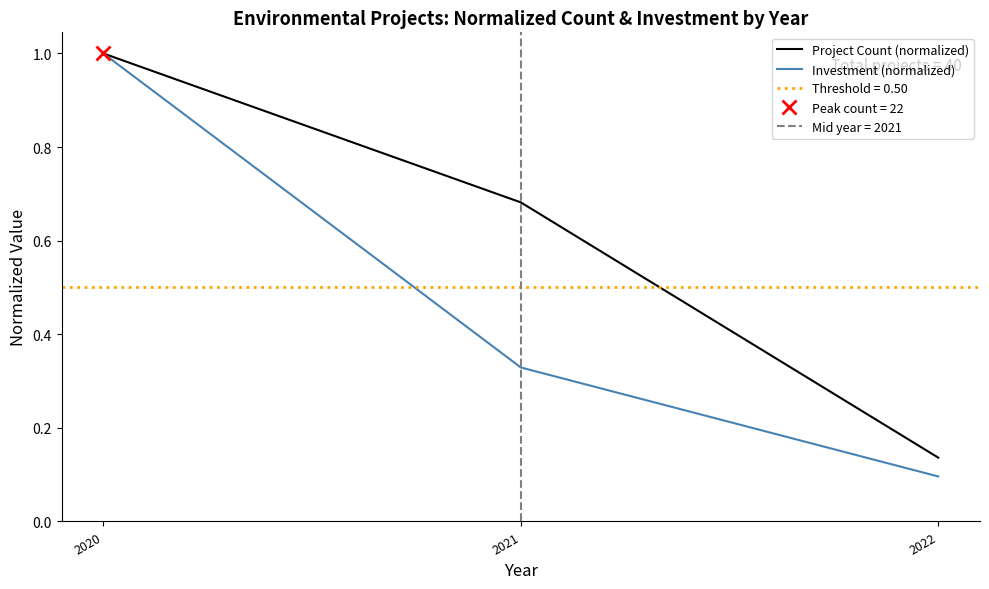

Count the Project Count (normalized) values in the range 0 to 1.

3